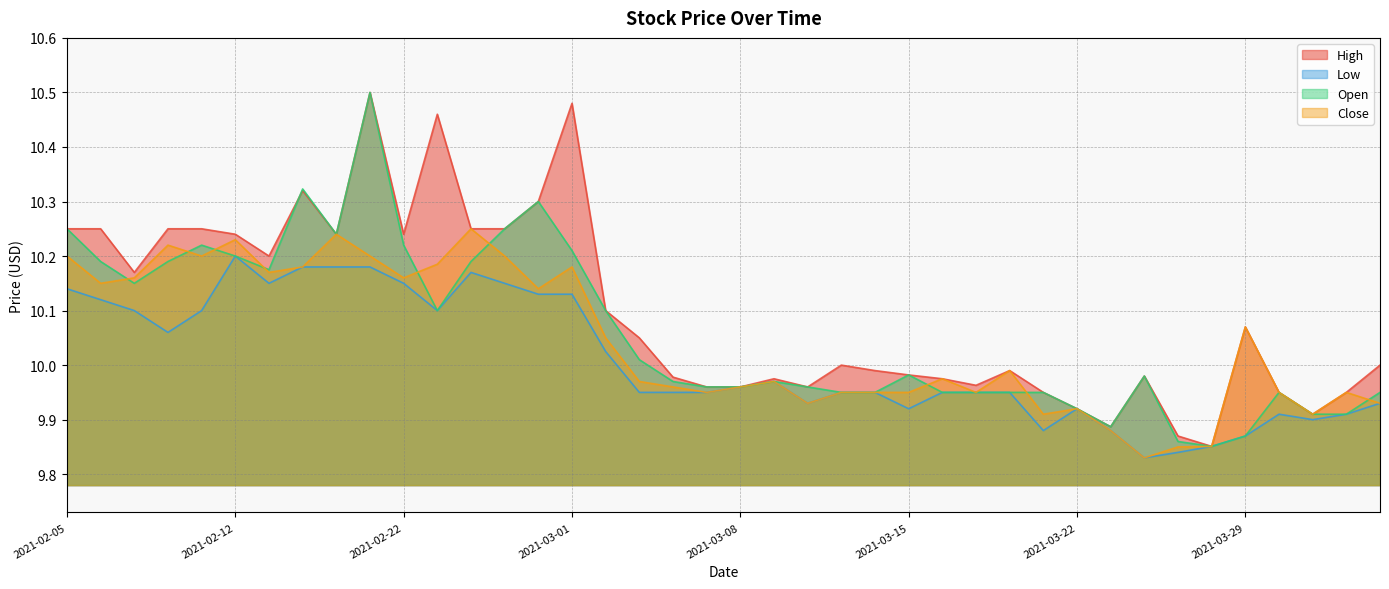

How many lines are shown in the chart?

4